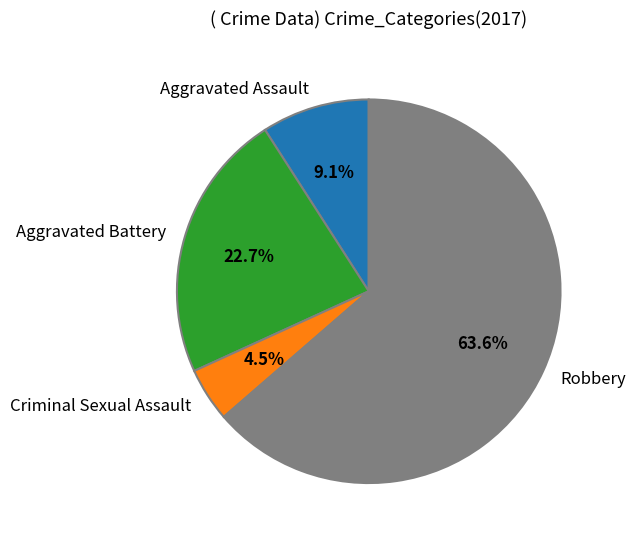

Rank the categories by value from lowest to highest.

Criminal Sexual Assault, Aggravated Assault, Aggravated Battery, Robbery